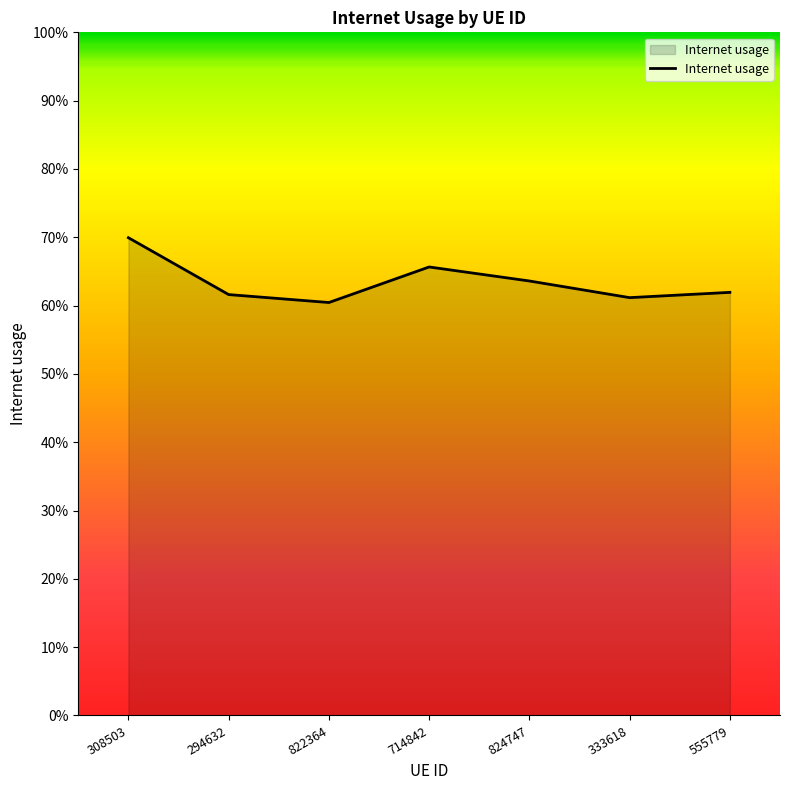

Is it true that the value at 333618 is 0.6?

True